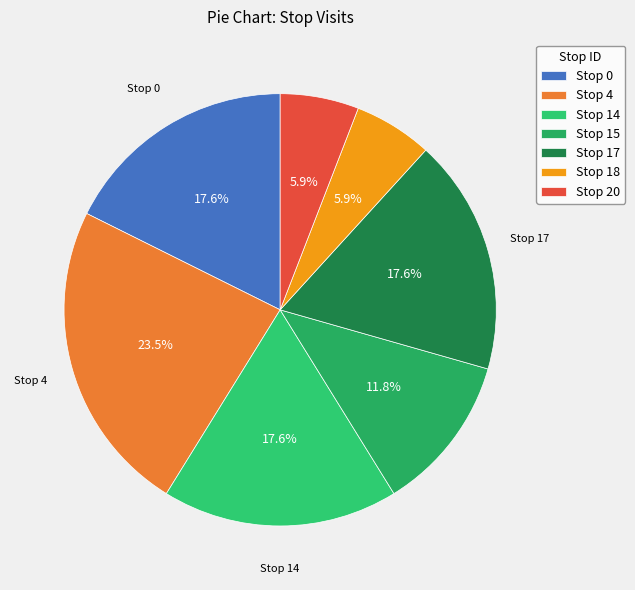

How many slices are in this pie chart?

7